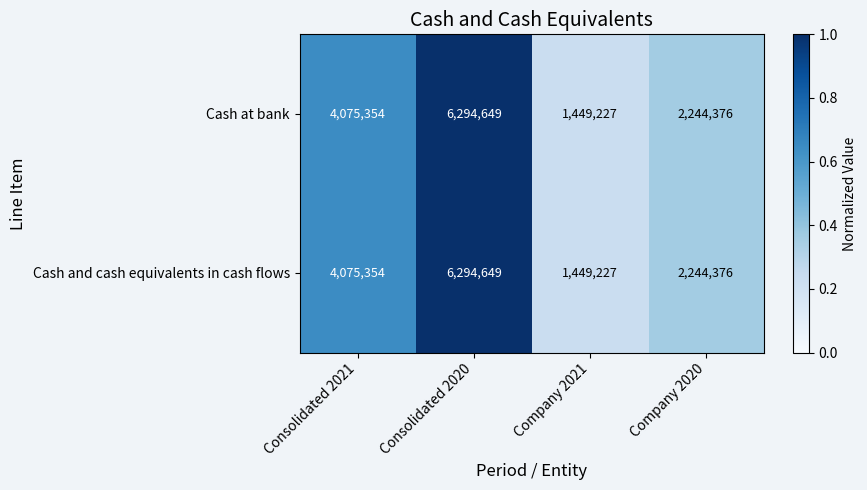

Count the number of data series in this chart.

2